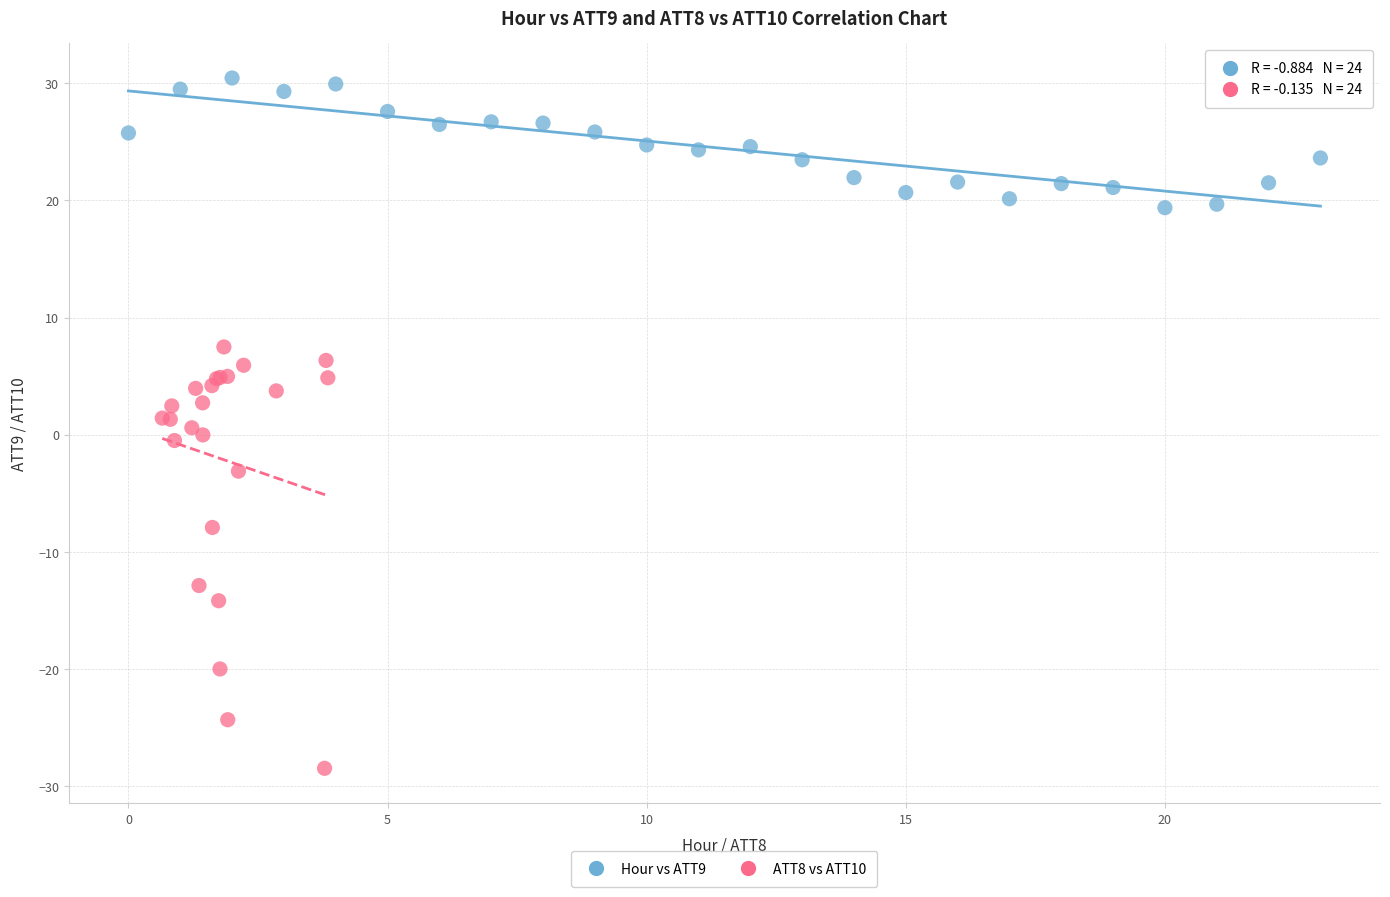

Which series has the widest spread of Y values?

ATT8 vs ATT10